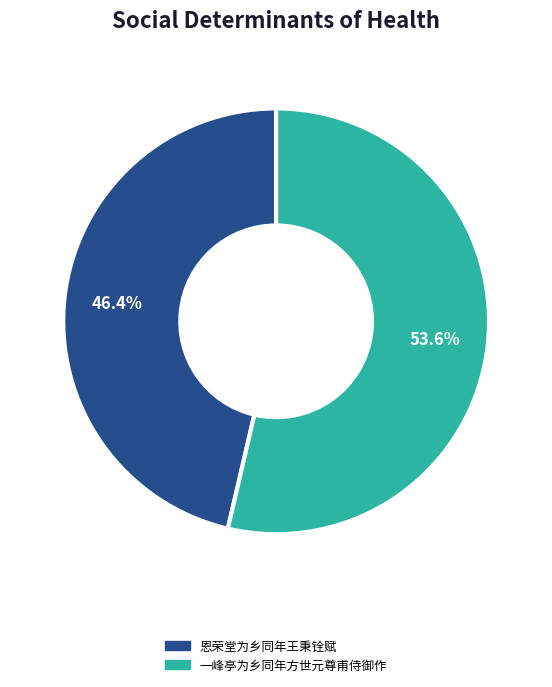

What percentage is the 一峰亭为乡同年方世元尊甫侍御作 slice, to the nearest percent?

54%